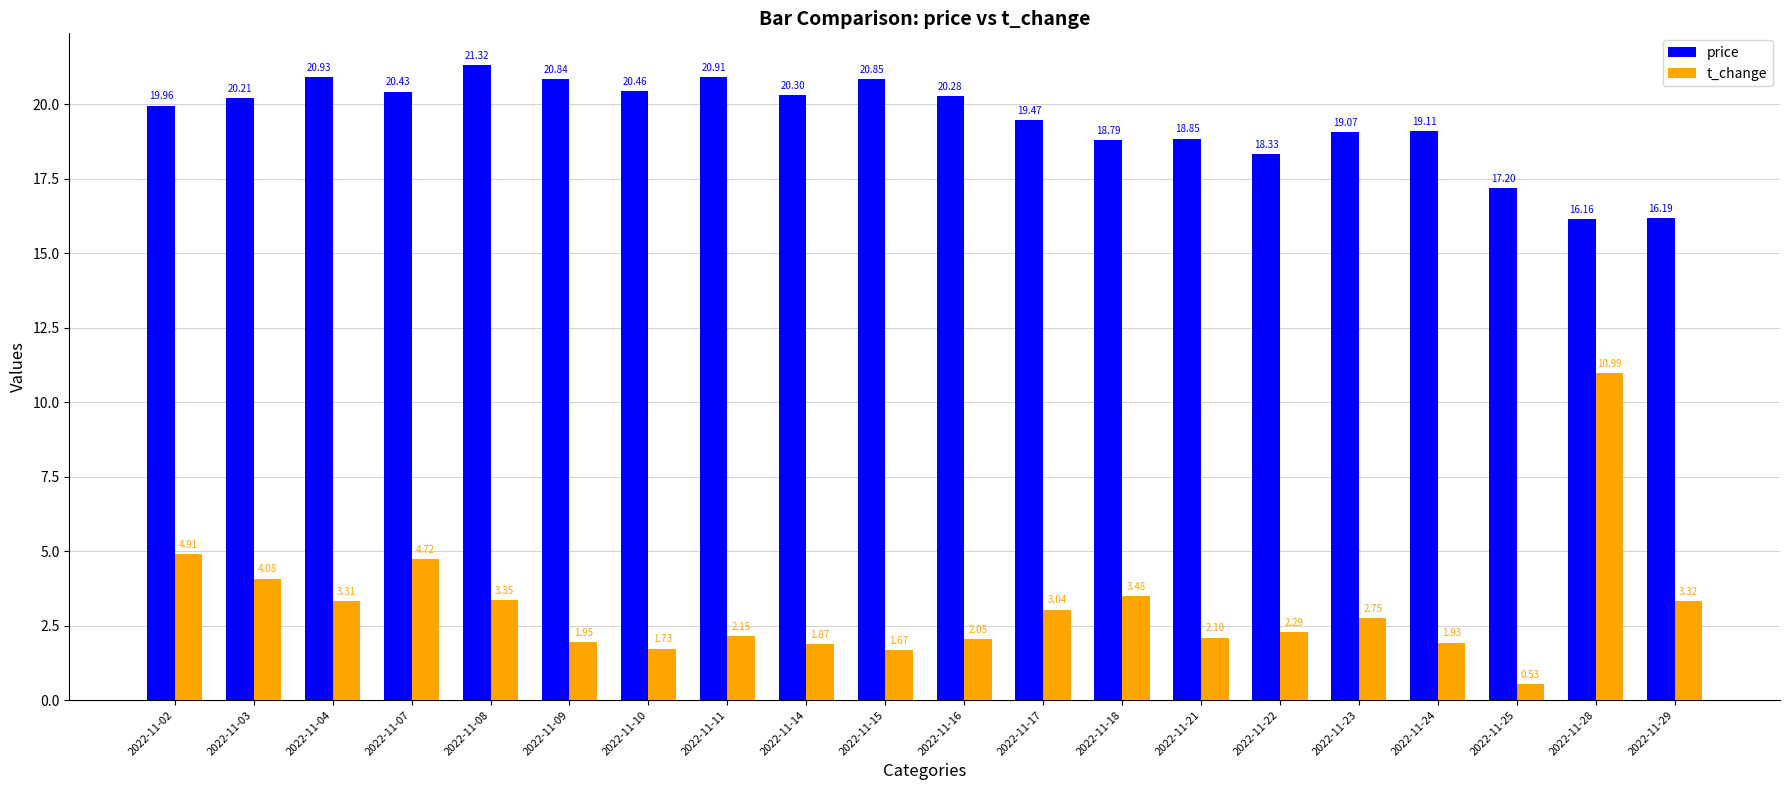

Which series has the widest spread of values?

t_change